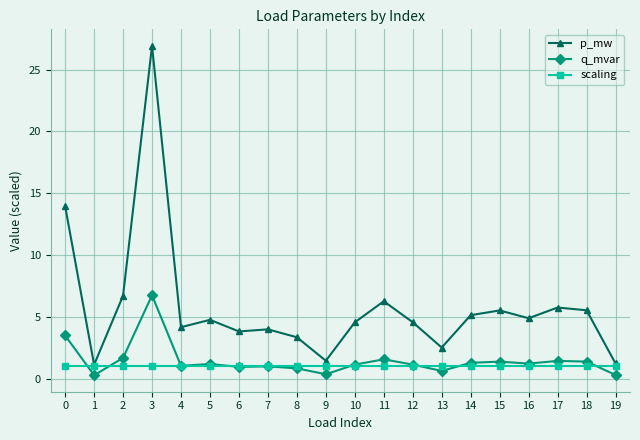

Between 1 and 12, which series saw the biggest shift?

p_mw